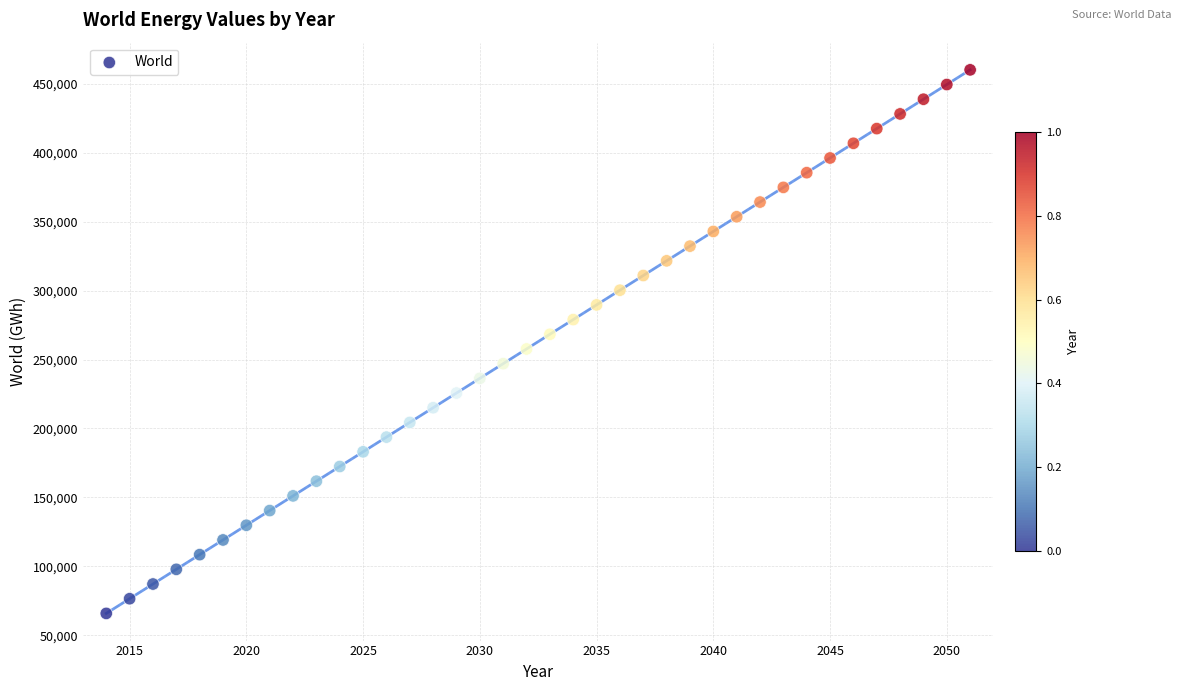

What is the range of X values (max minus min)?

37.0